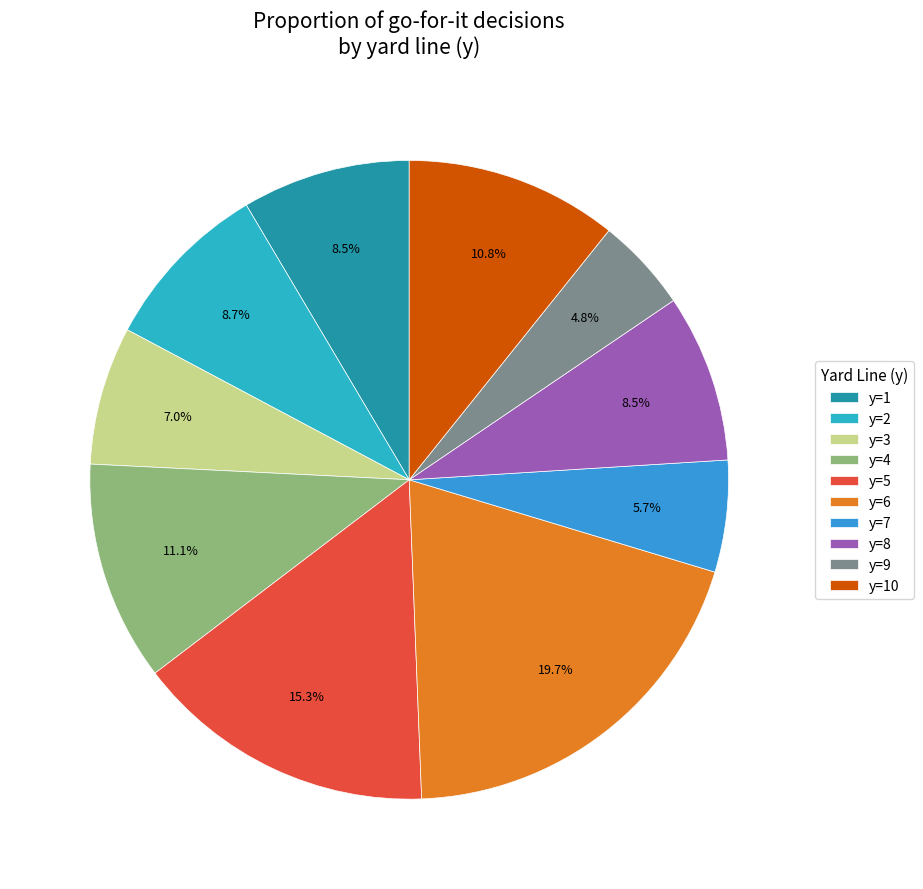

Is the sum of y=3 and y=1 greater than half?

No